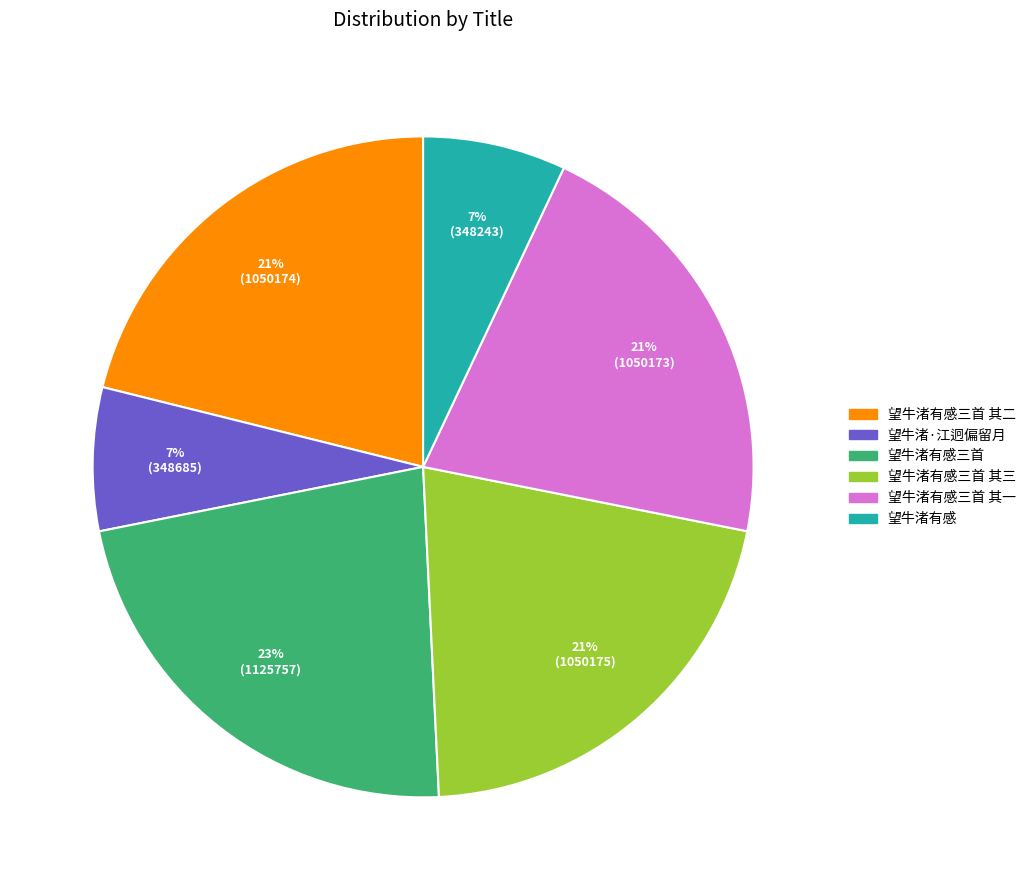

How many slices are in this pie chart?

6